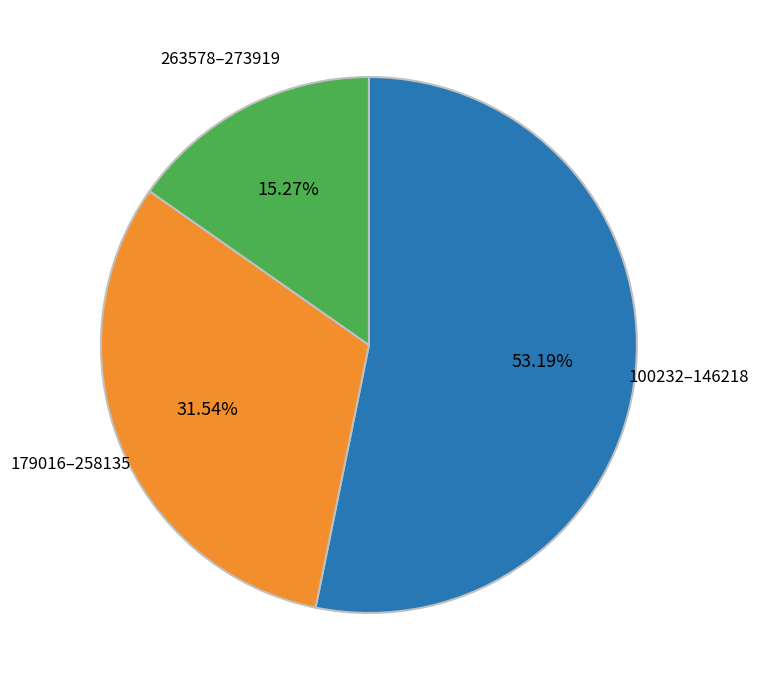

Count the number of slices in the pie.

3